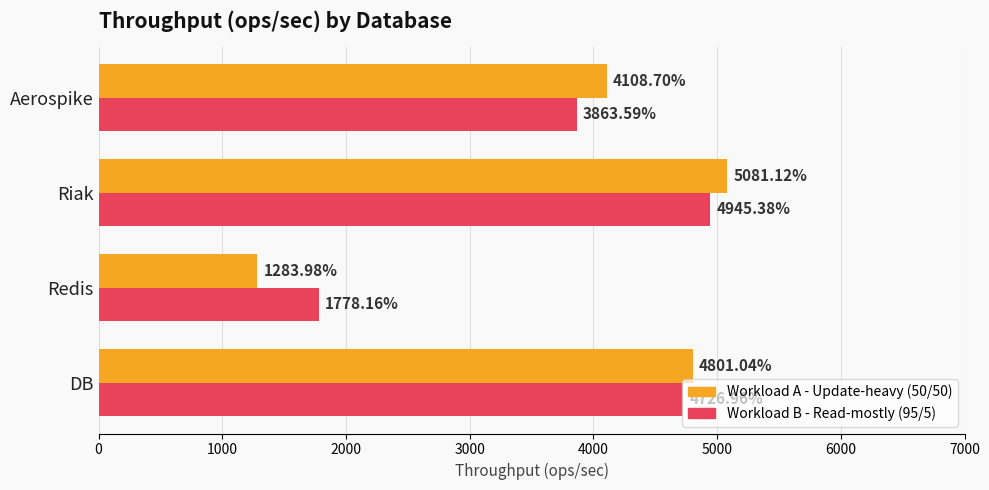

Rank the categories by Workload A - Update-heavy (50/50) value from highest to lowest.

Riak, DB, Aerospike, Redis